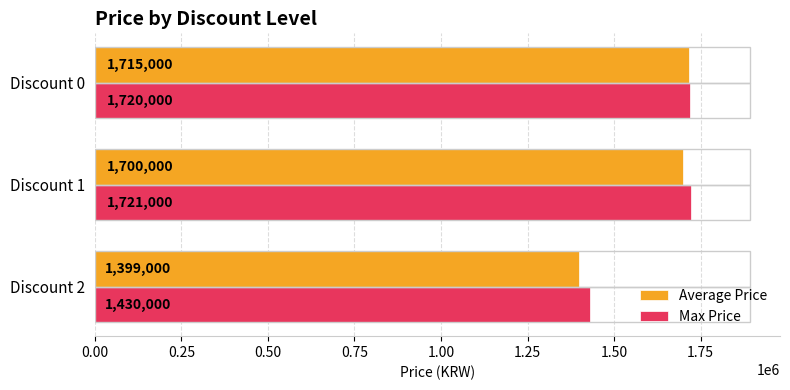

Is the value of Max Price at Discount 2 greater than the value of Average Price at Discount 0?

No